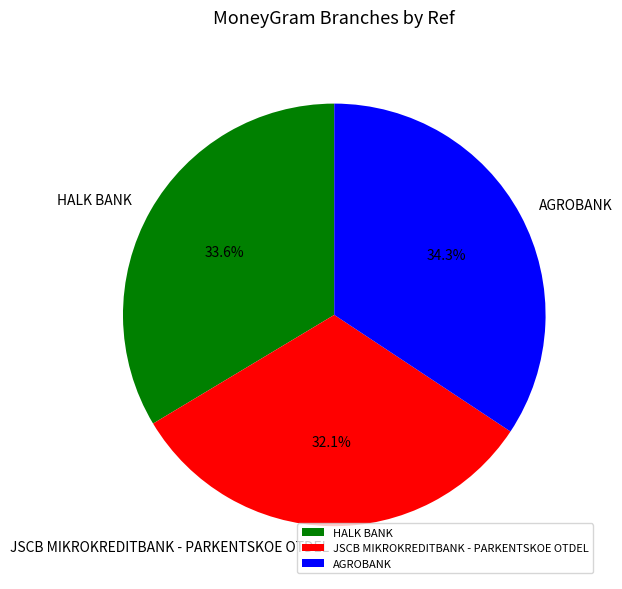

Which slice is the smallest?

JSCB MIKROKREDITBANK - PARKENTSKOE OTDEL